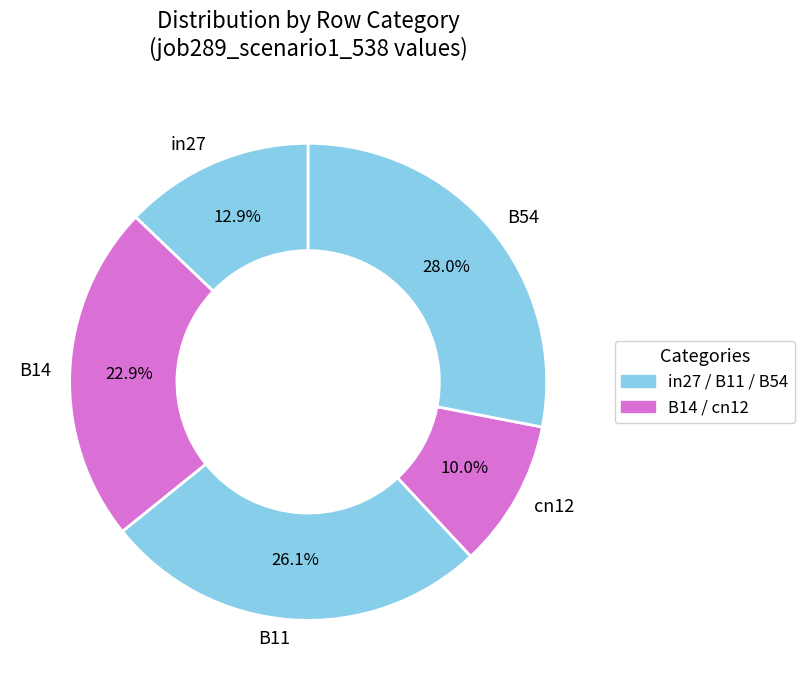

Is there a majority slice in this chart?

No